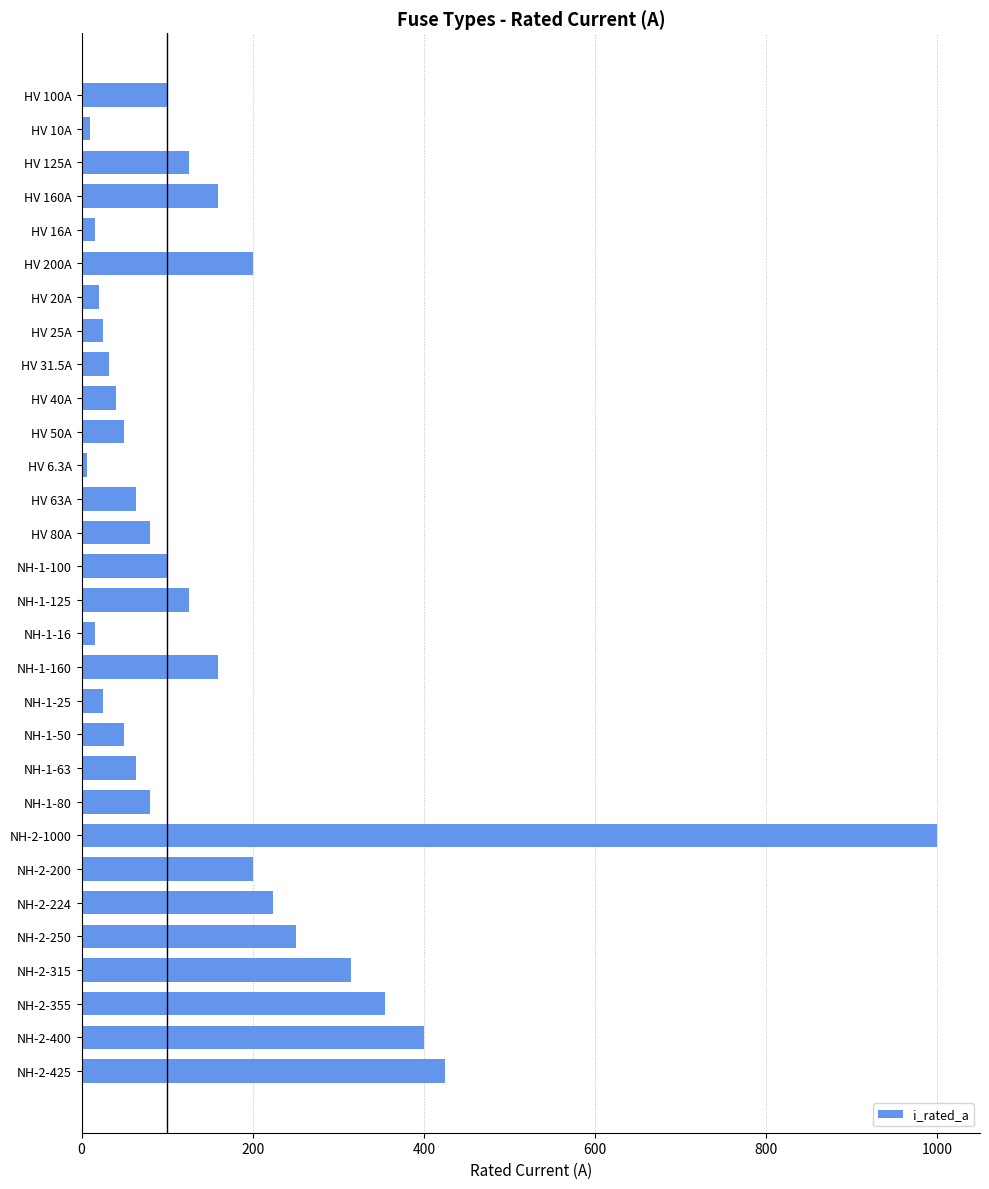

What is the maximum value shown in the chart?

1000.0